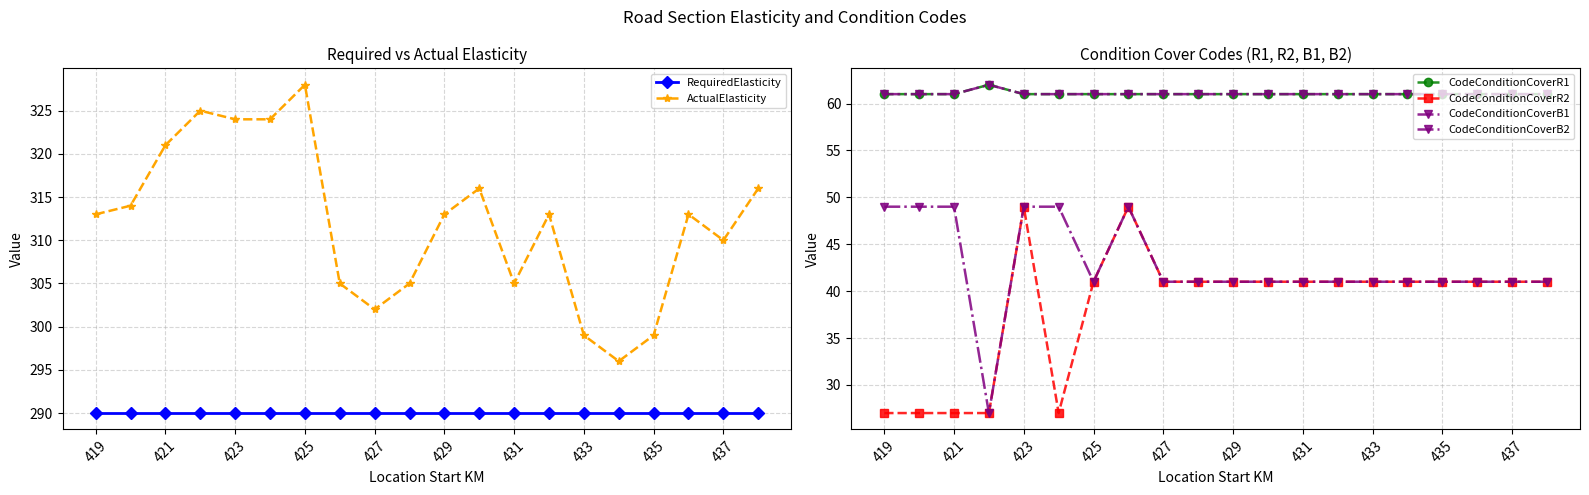

The ActualElasticity series shows 321 at 421. True or false?

True